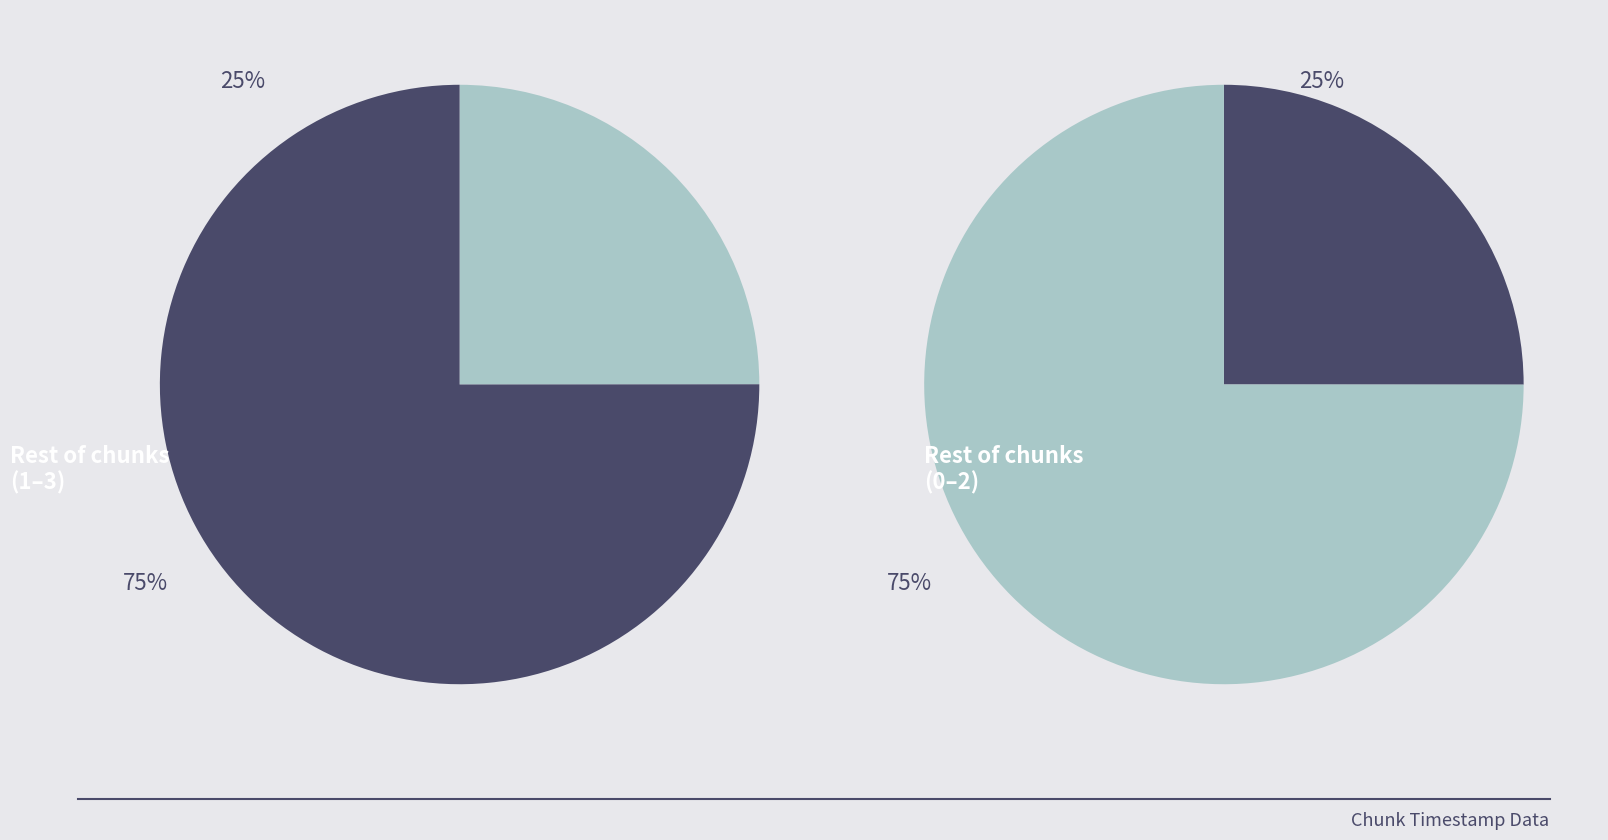

Approximately how many times larger is the value at 0 compared to 2?

1.0